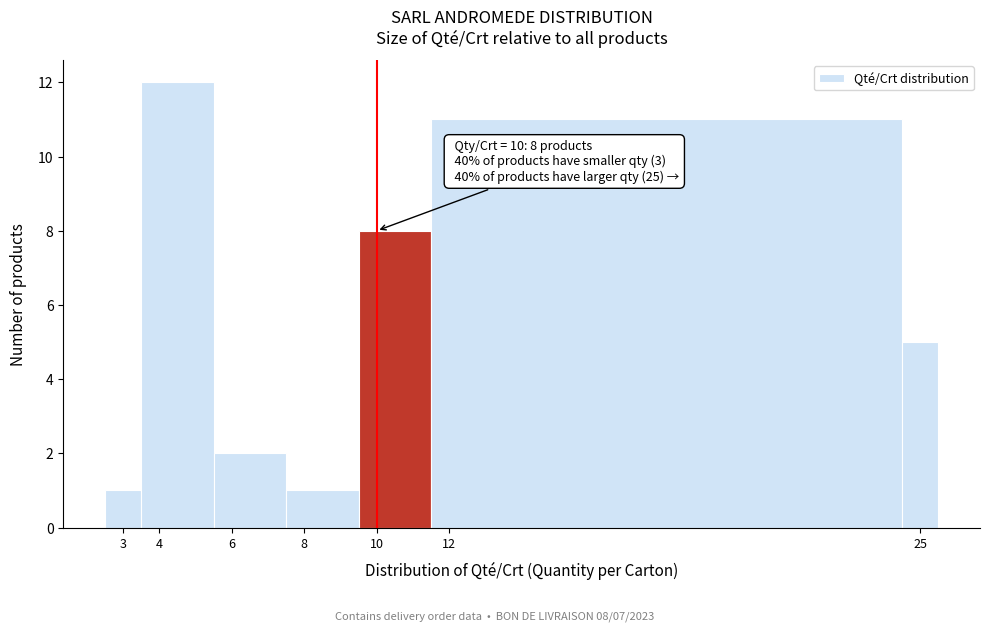

Over which range of the x-axis is the bar tallest?

3.5 to 5.5